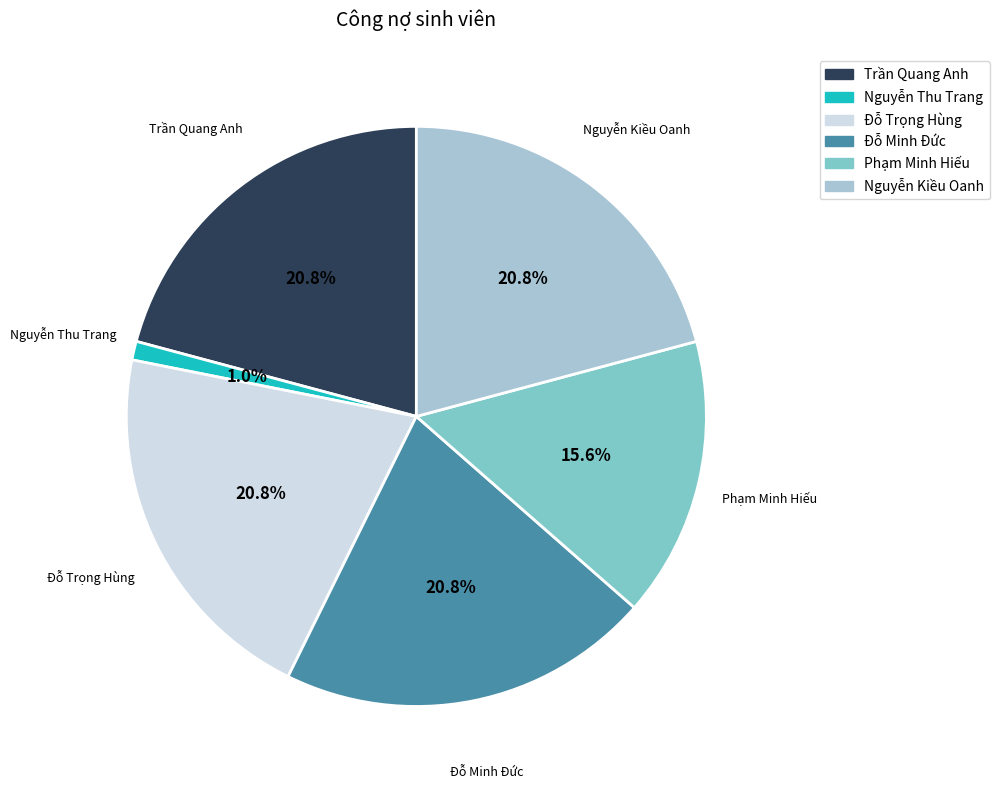

Is there any slice that represents more than half of the pie?

No